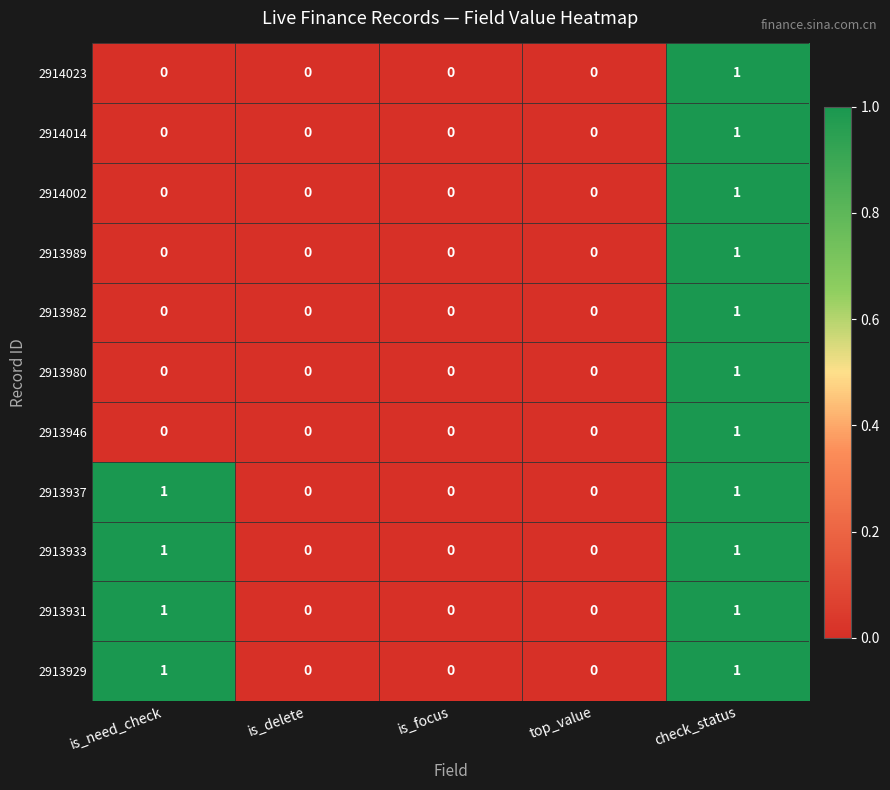

At which label does 2913980 reach its peak?

check_status